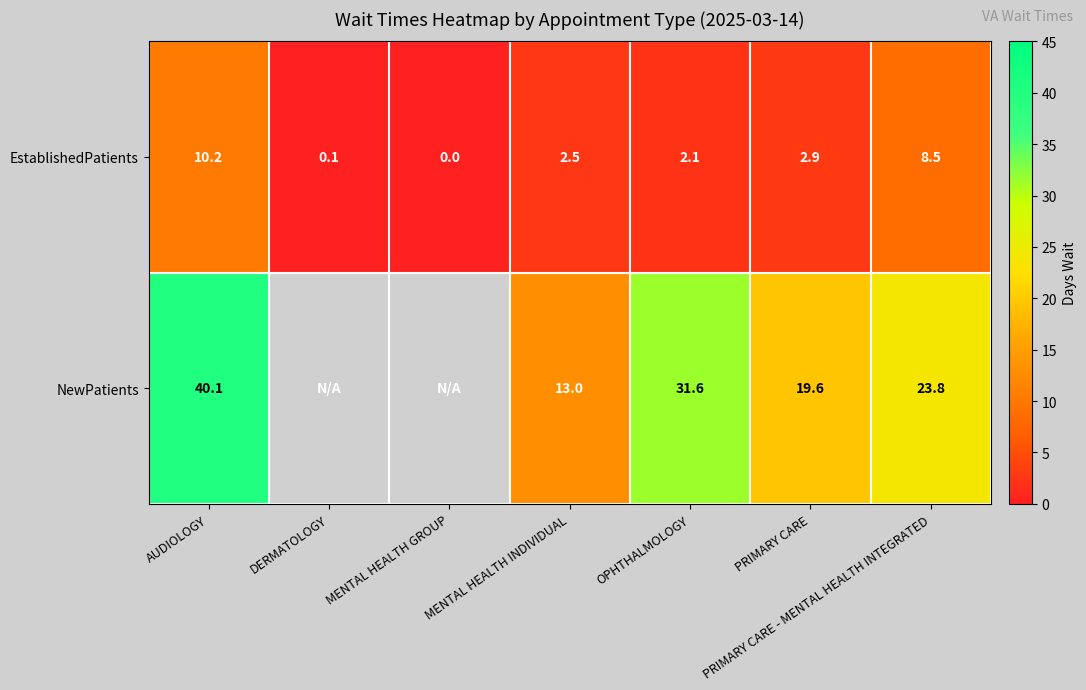

What is the average value of the EstablishedPatients series?

3.8